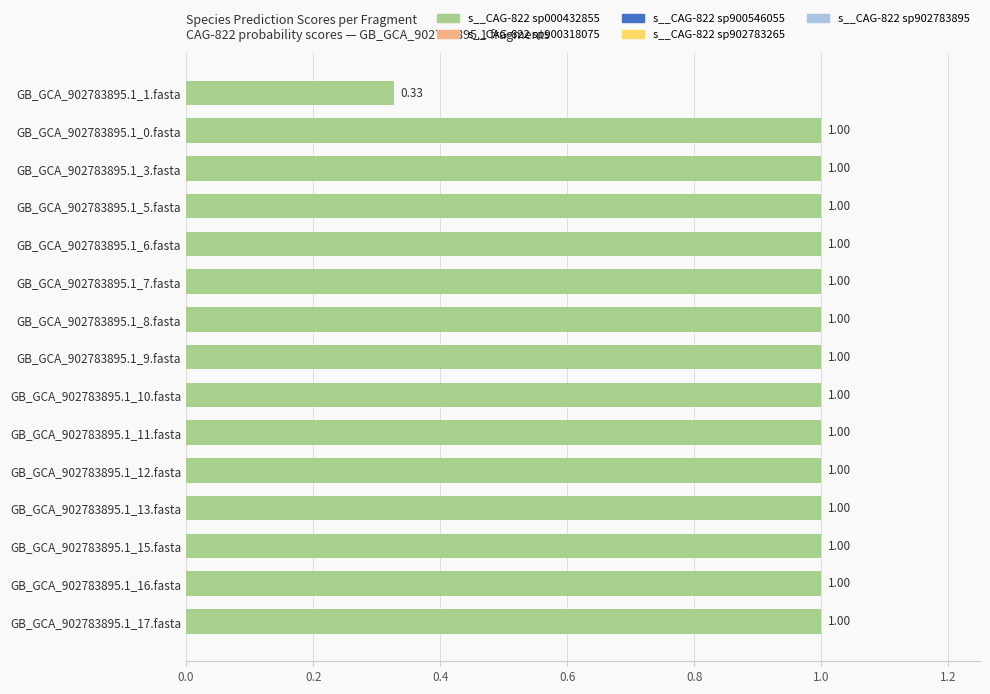

What is the sum of all values?

14.3